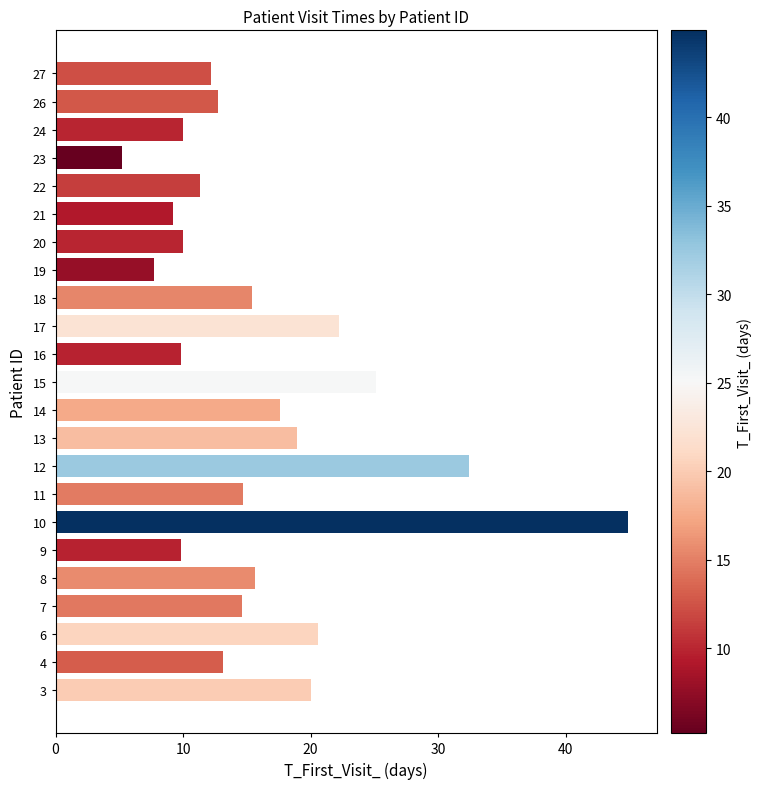

What value does the data have at 10?

44.9